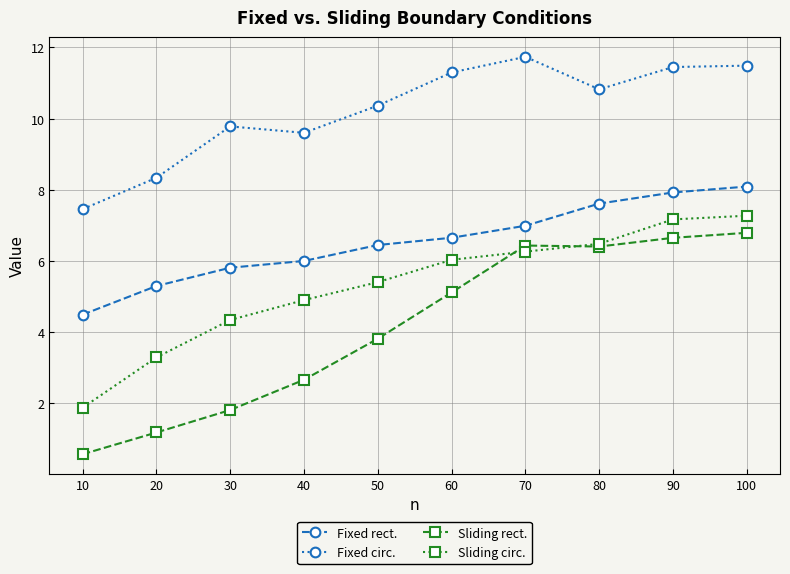

List the series in order of their overall mean, lowest first.

Sliding rect., Sliding circ., Fixed rect., Fixed circ.